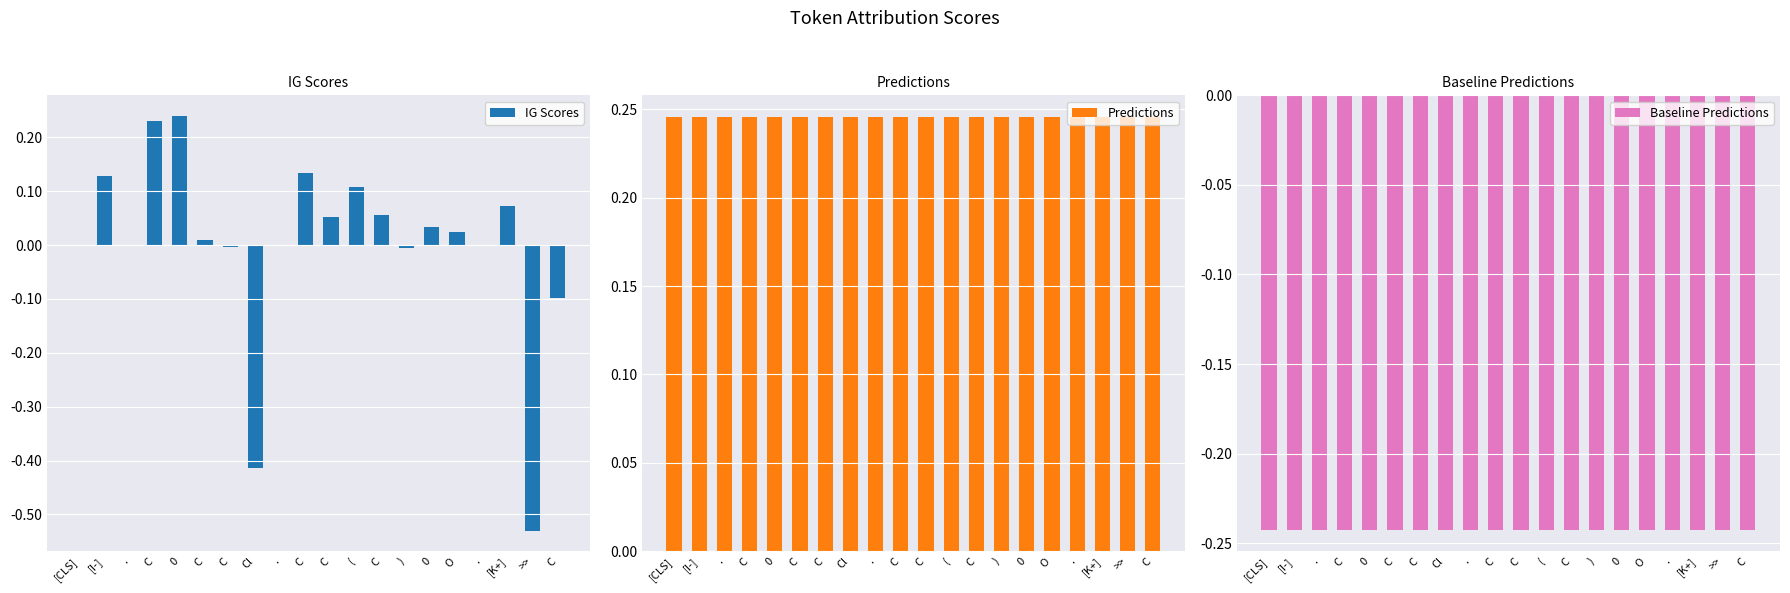

Is the value of IG Scores at . greater than the value of Baseline Predictions at O?

No